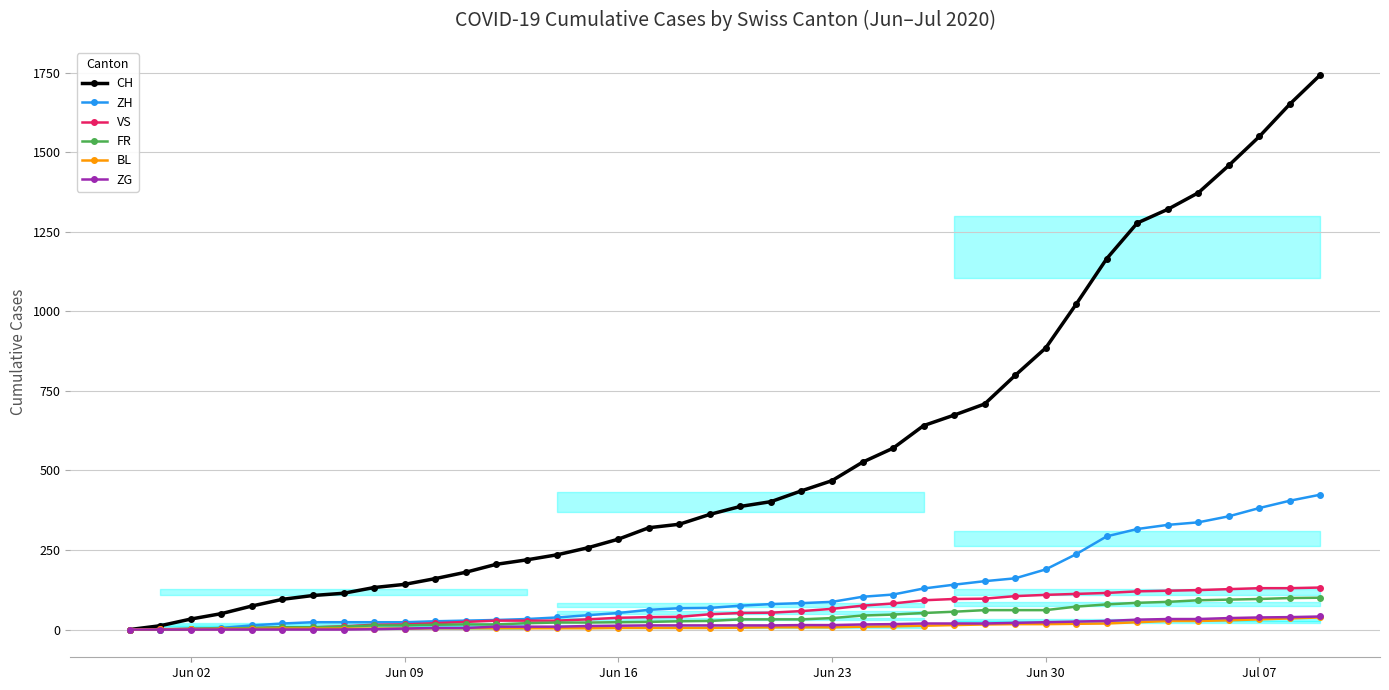

The VS series shows 37 at Jun 16. True or false?

True